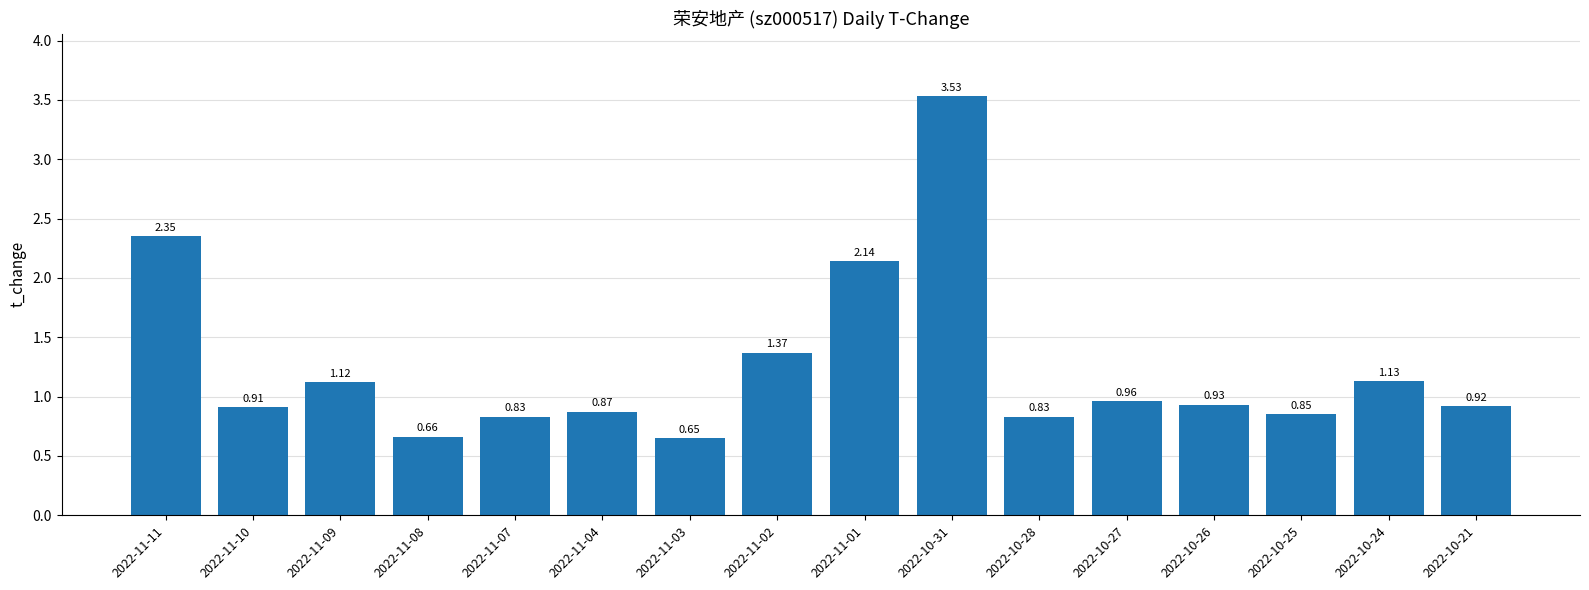

What is the label of the 3rd bar from the left?

2022-11-09